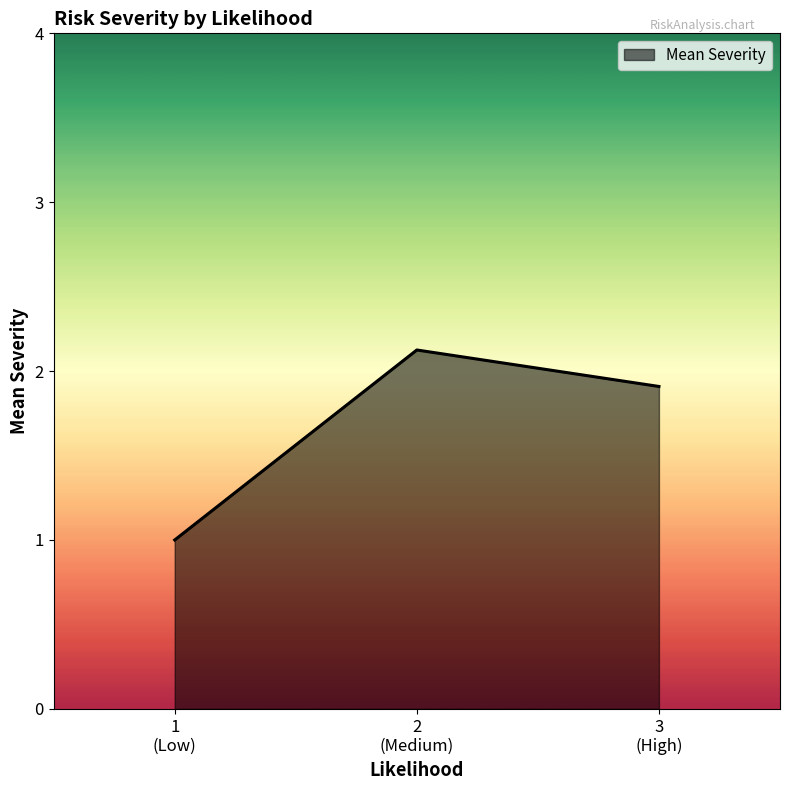

What is the difference between the maximum and minimum values?

1.1